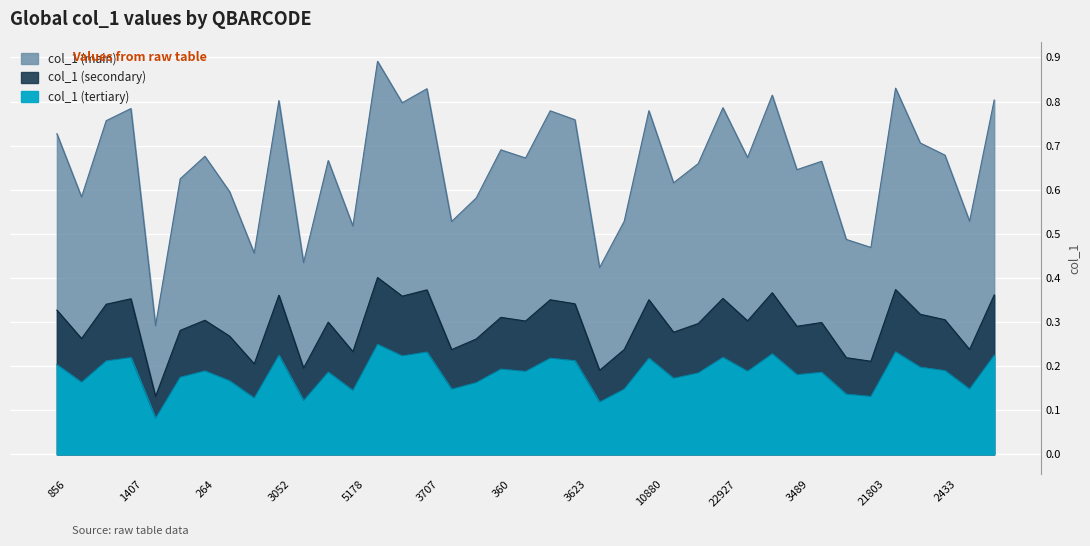

Where is the first local maximum?

1407